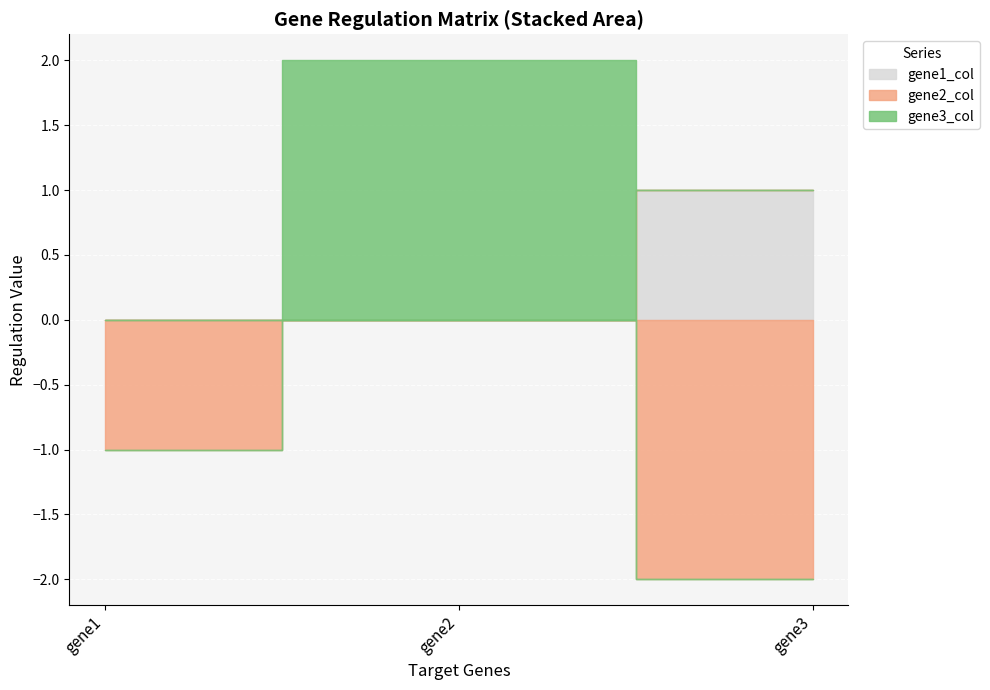

Reading left to right, what are all the values shown in this chart?

gene1_col: gene1=0	gene2=0	gene3=1
gene2_col: gene1=-1	gene2=0	gene3=-2
gene3_col: gene1=0	gene2=2	gene3=0